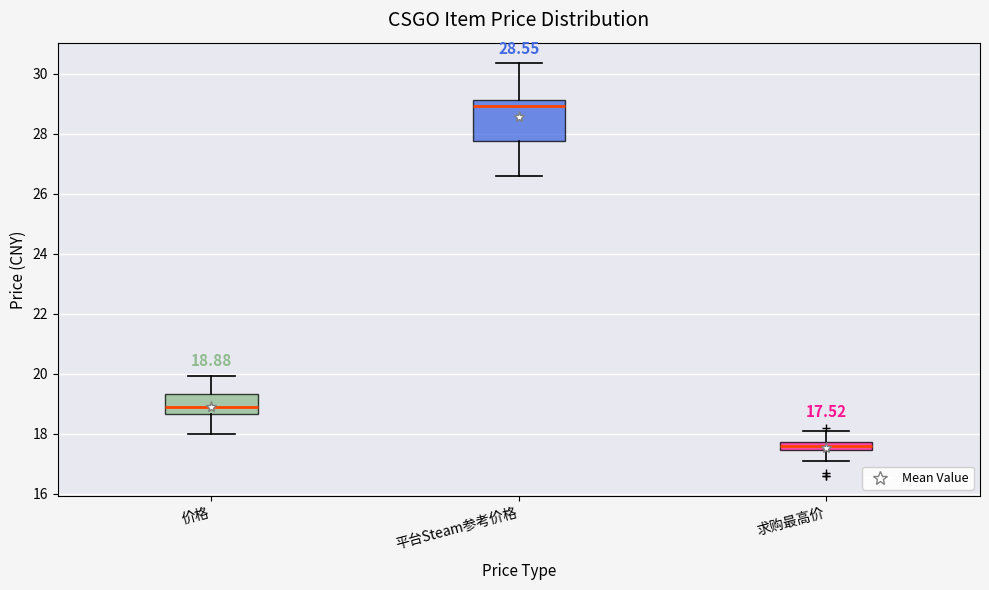

Which box's median line is the highest?

平台Steam参考价格